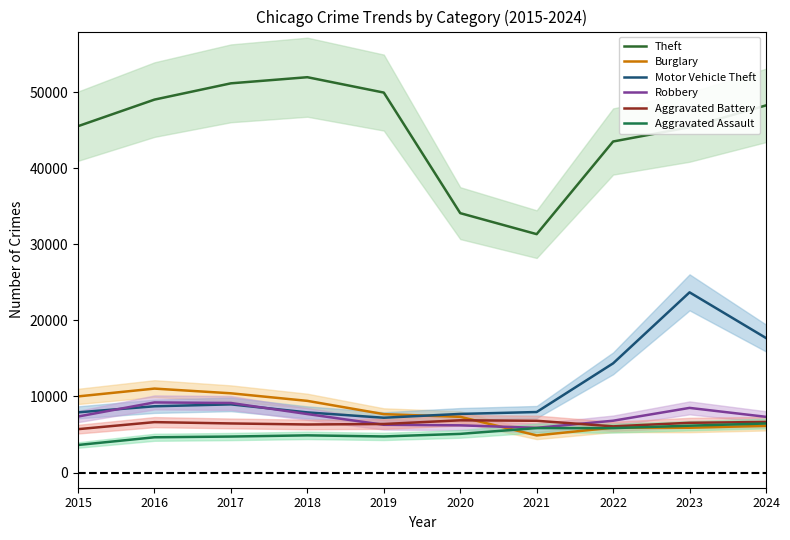

Which label corresponds to the largest value in the chart?

2018